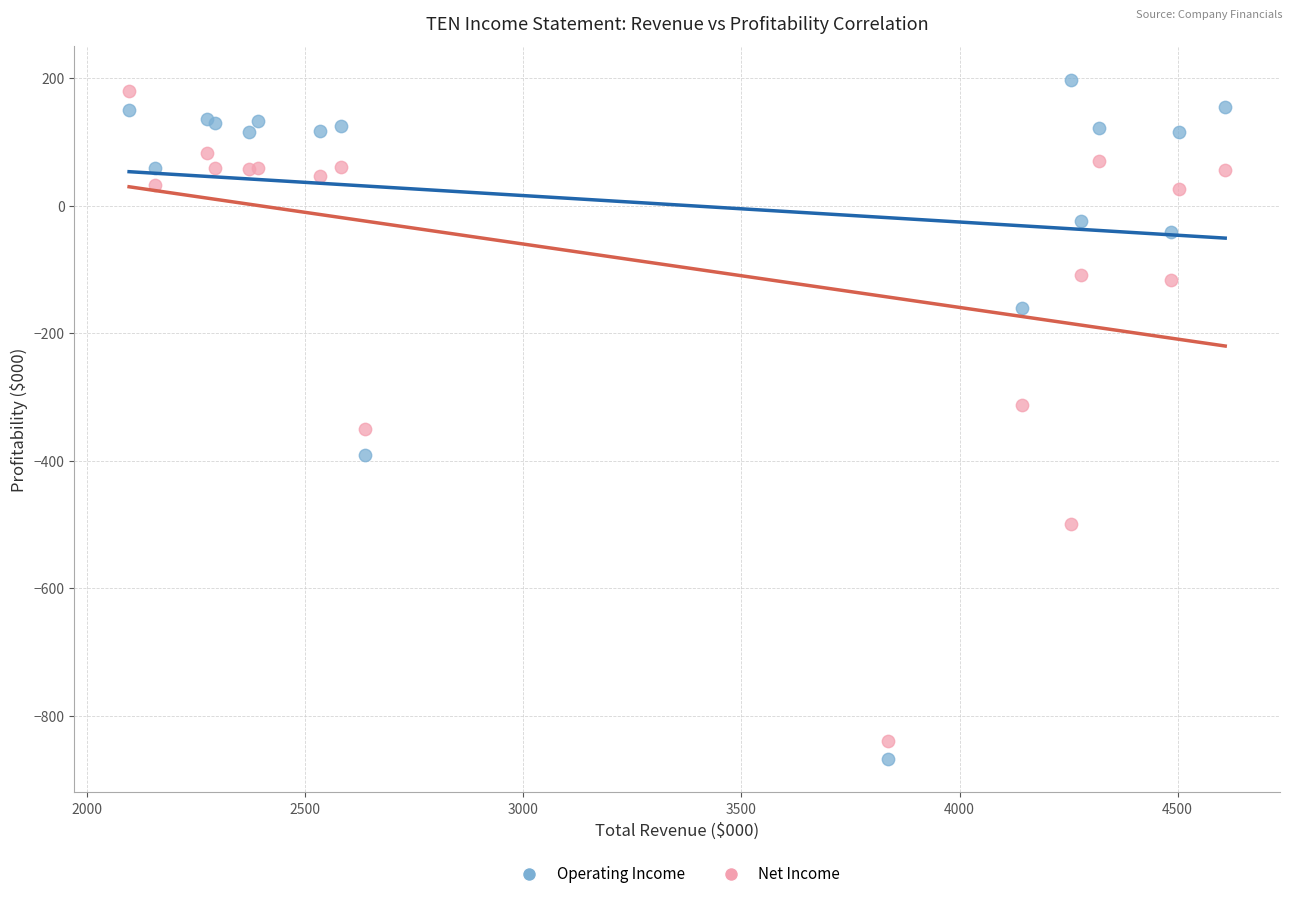

Which series reaches the maximum Y coordinate?

Operating Income